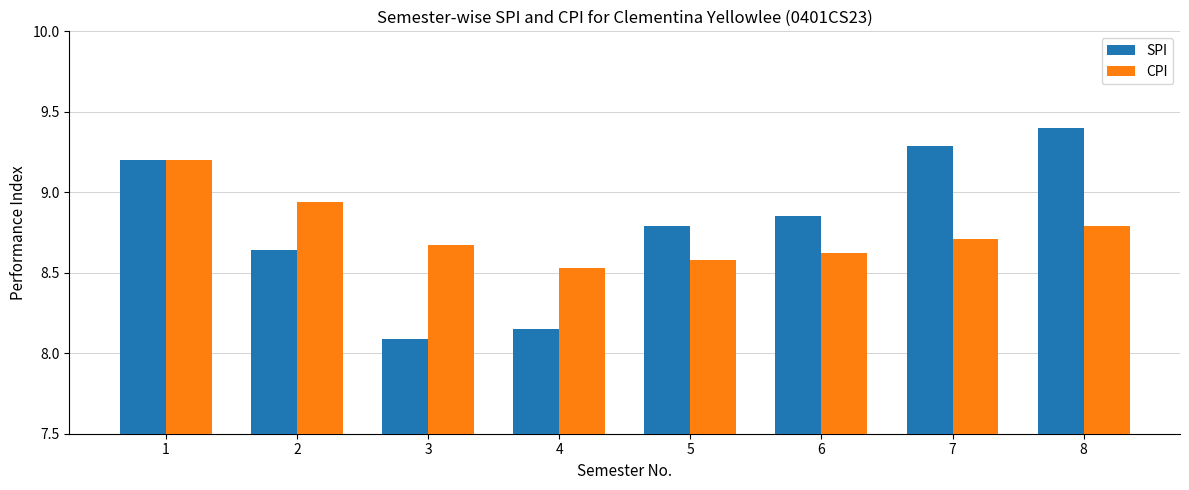

What is the difference between the SPI values at 4 and 5?

0.6